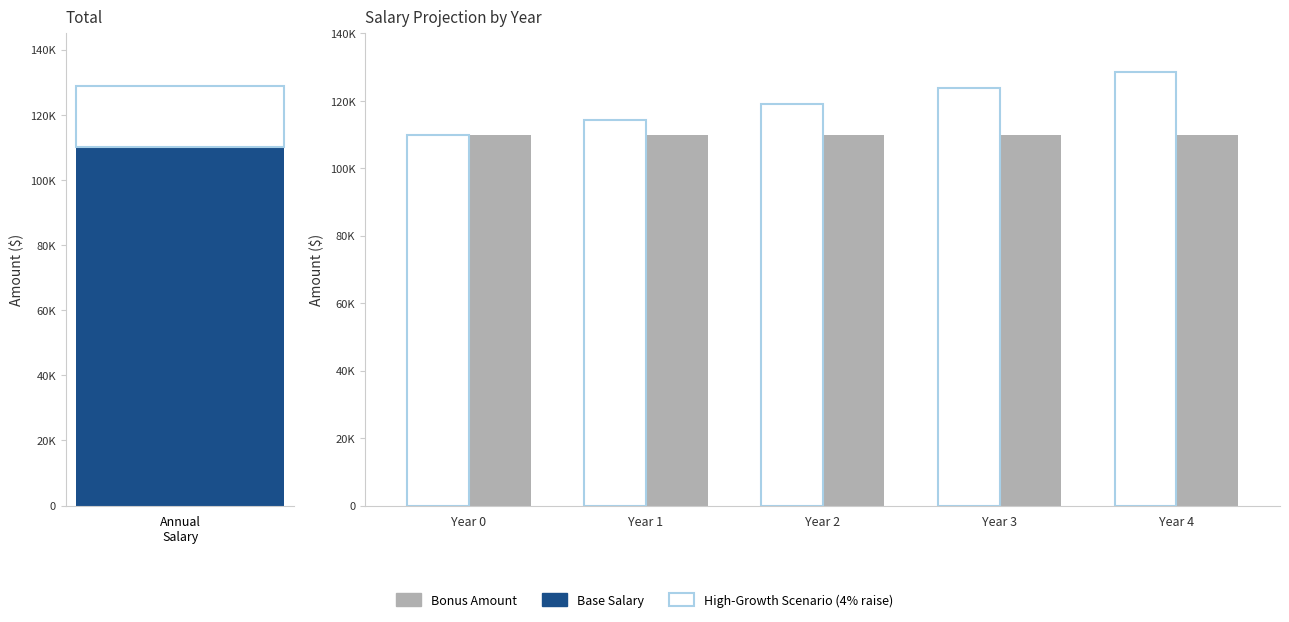

Is it true that High-Growth Scenario (4% raise) equals 128684.4 at Year 4?

True